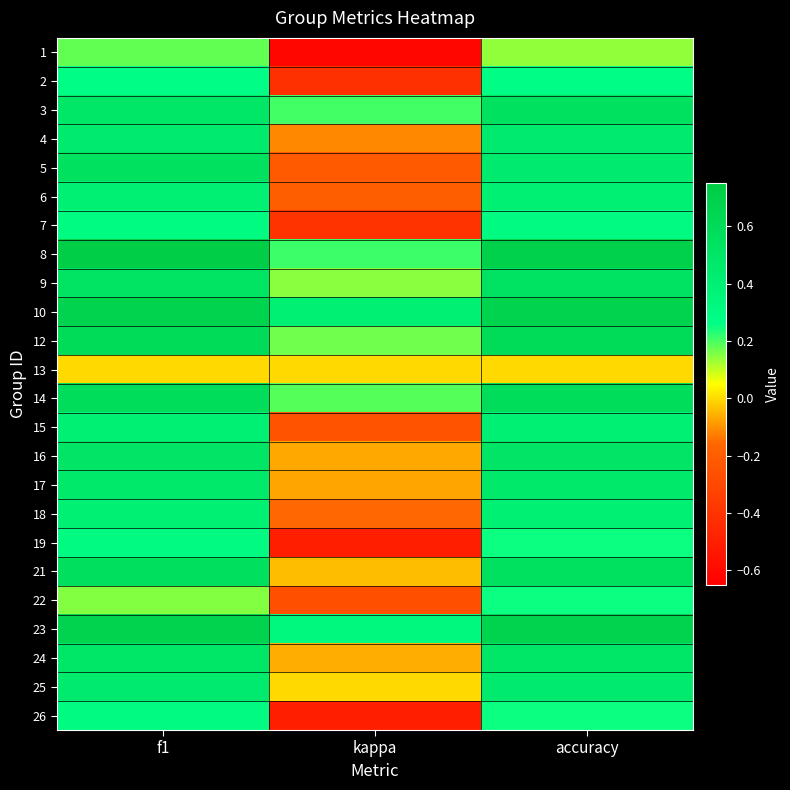

Which label corresponds to the largest value in the chart?

f1